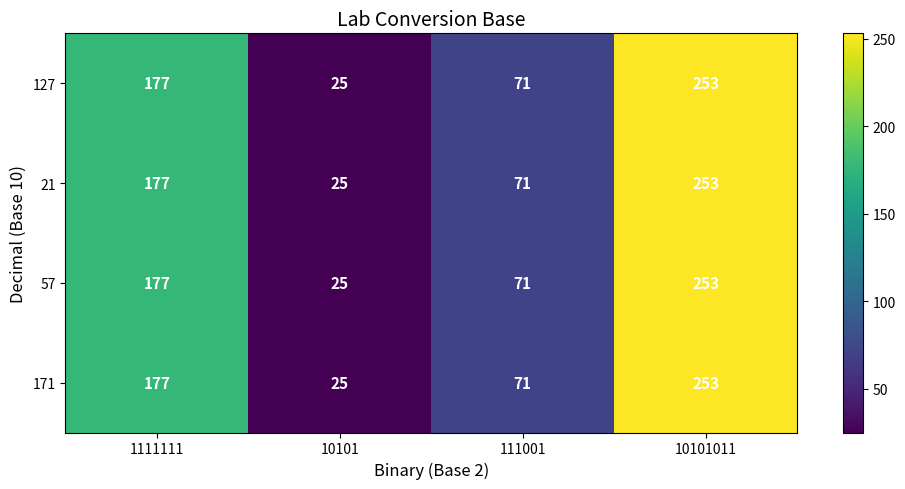

How many values in the 171 series are below 177?

2